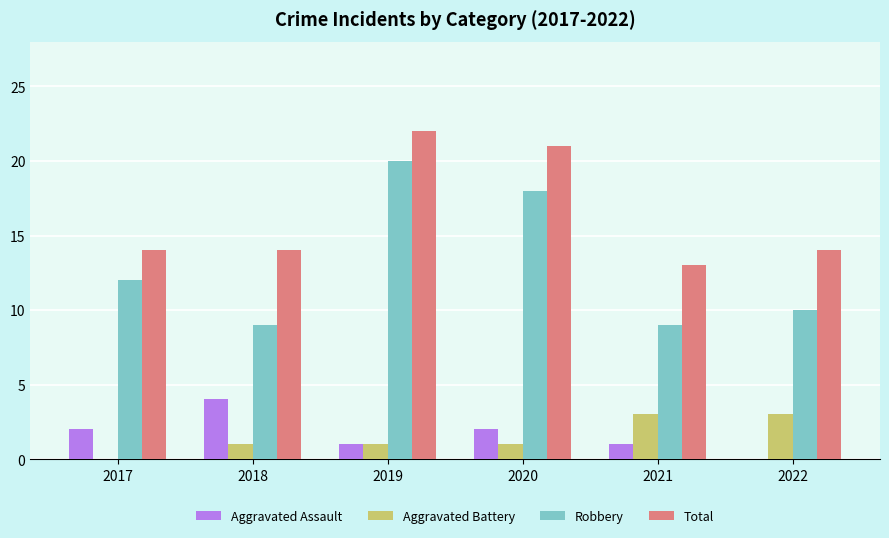

Which series changed the most between 2017 and 2022?

Aggravated Battery